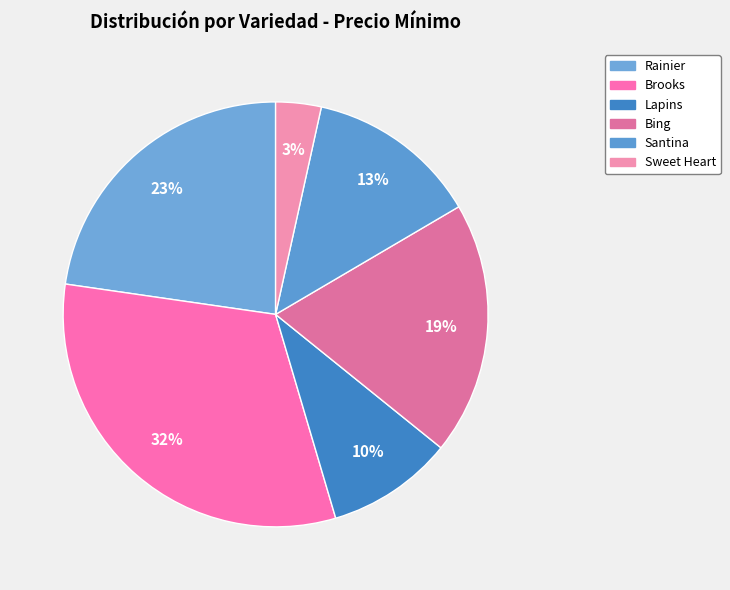

The Santina slice represents 17% of the pie. True or false?

False